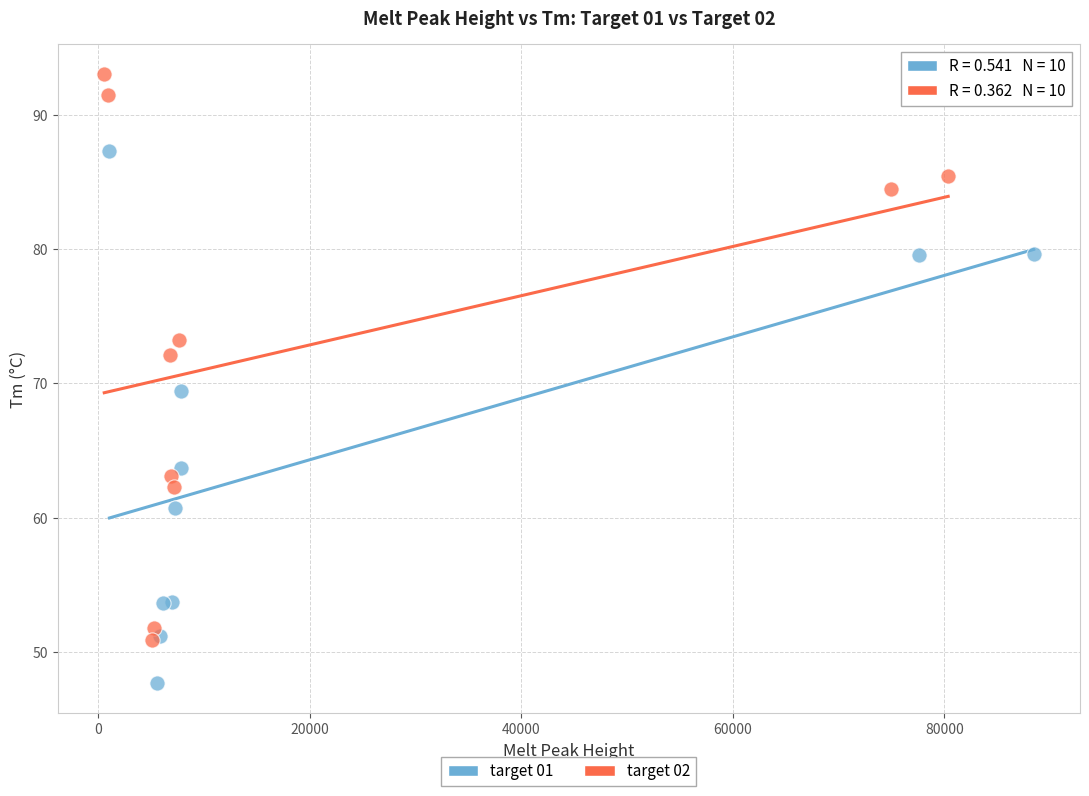

Which series contains the lowest Y value?

target 01